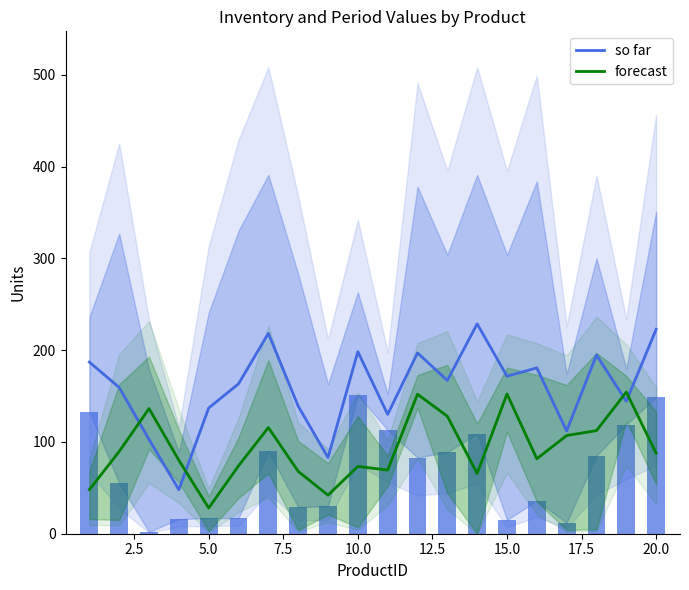

What are all the series names shown in the legend?

so far, forecast